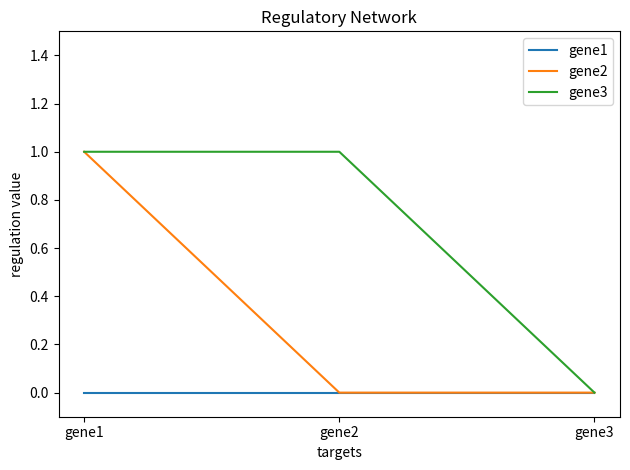

Between gene1 and gene2, which series saw the biggest shift?

gene2